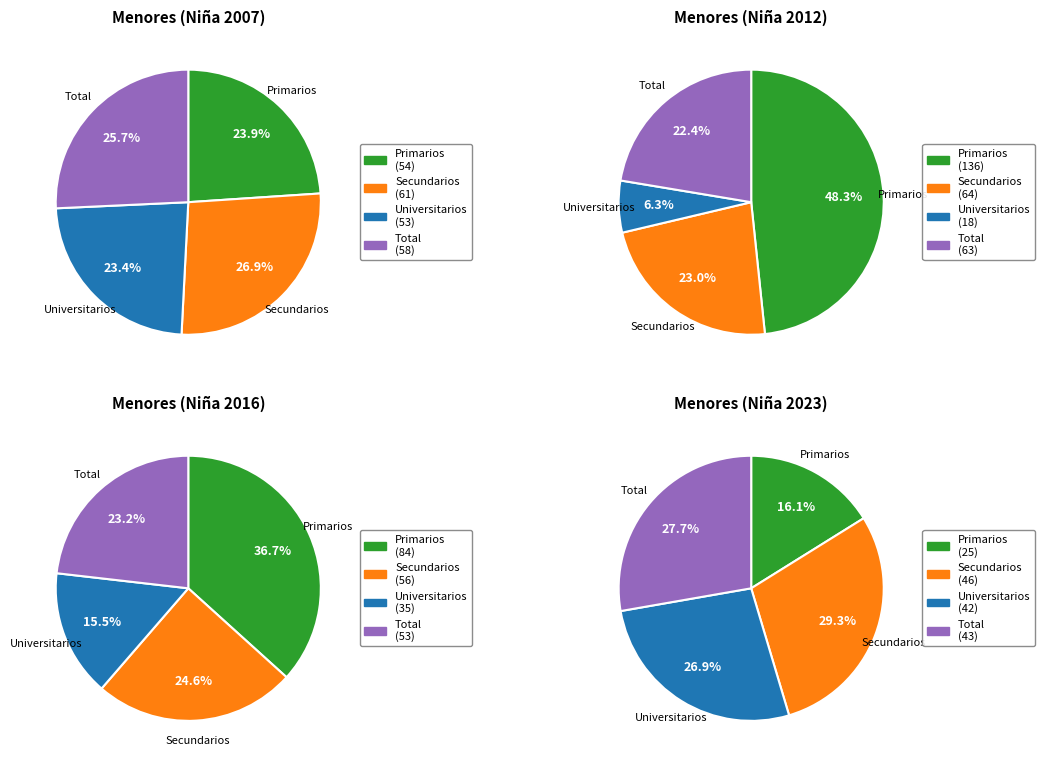

Count the number of slices in the pie.

4